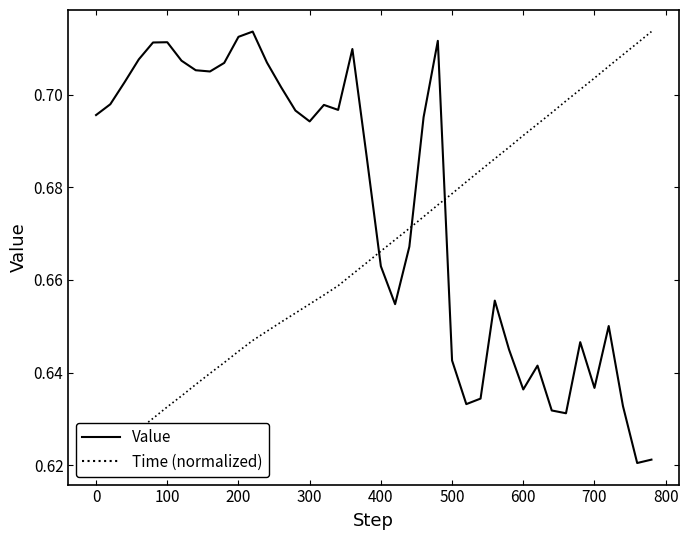

How many data points does each series have?

40